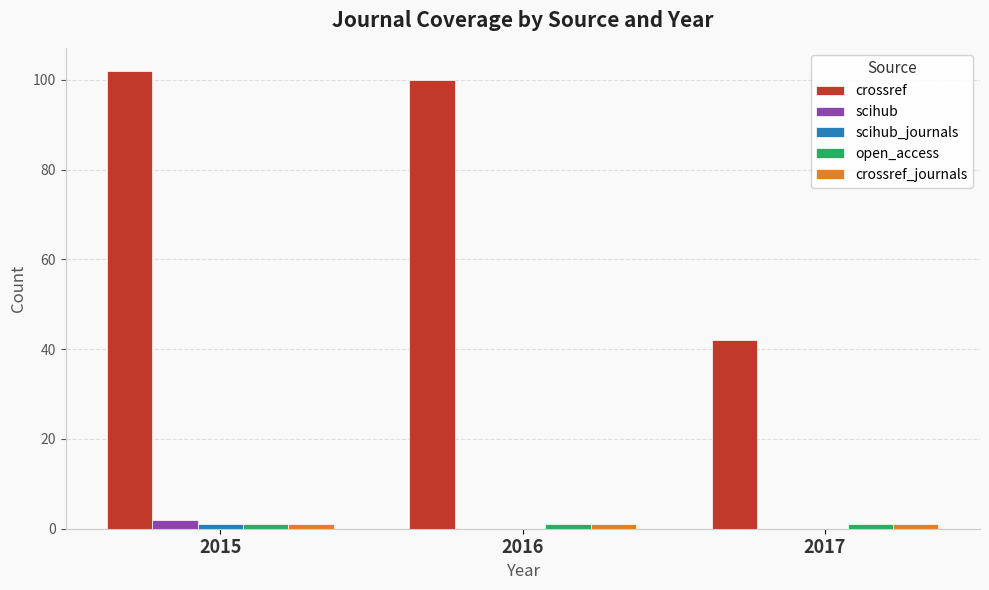

The crossref series shows 65 at 2017. True or false?

False